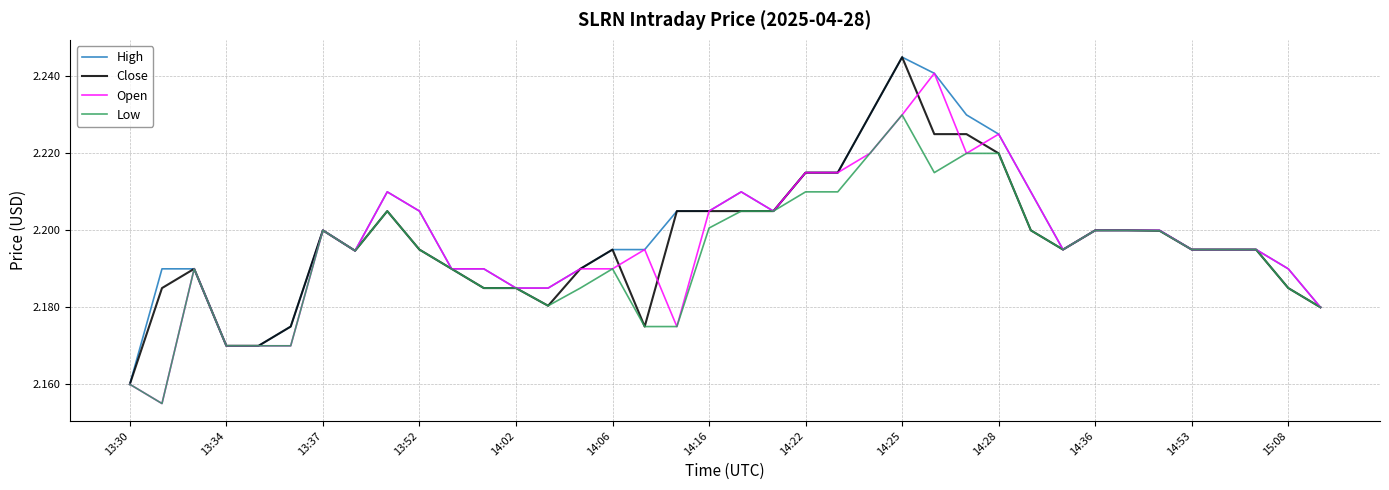

Which series has the widest spread of values?

Open